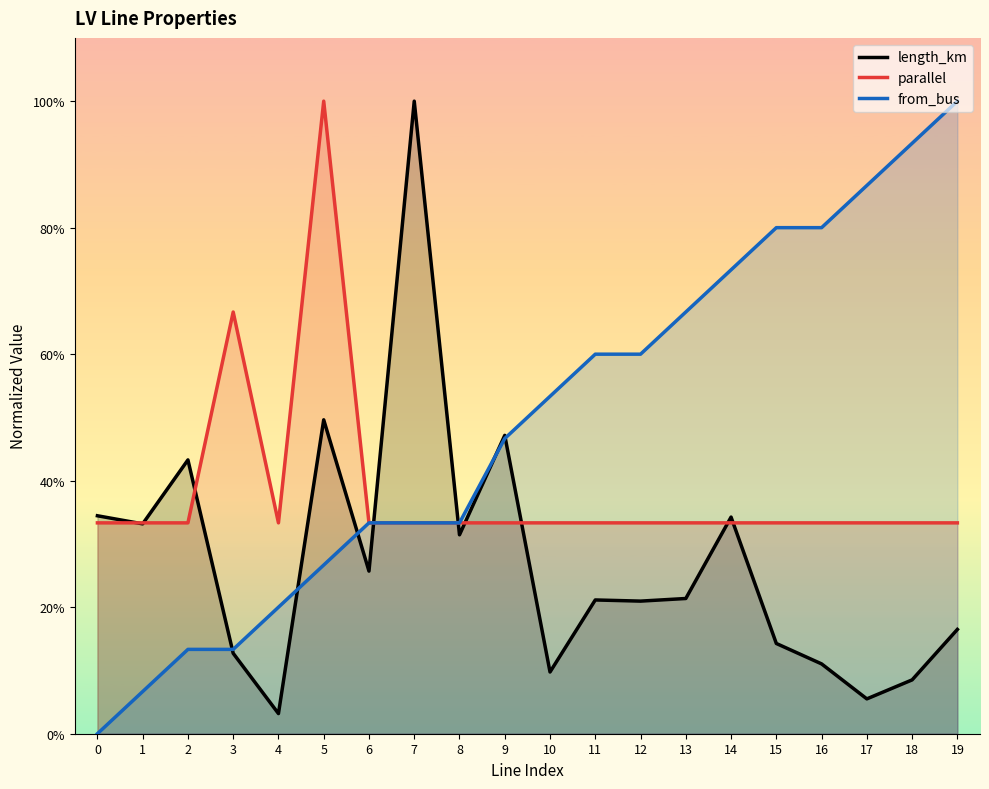

True or false: parallel and from_bus intersect in this chart.

False